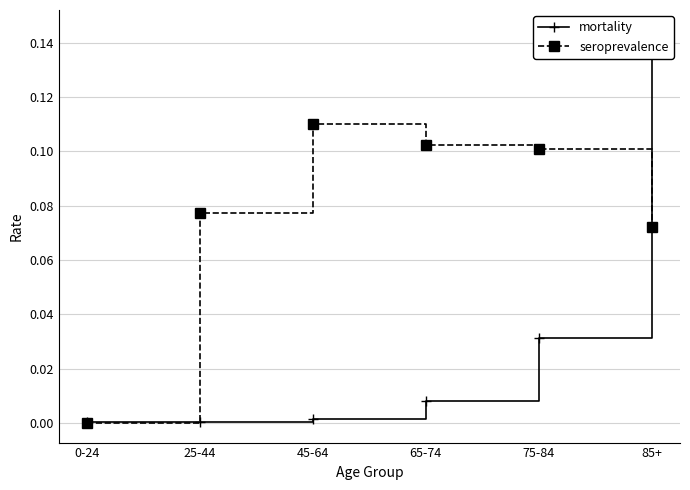

Rank the series by their average value, from highest to lowest.

seroprevalence, mortality